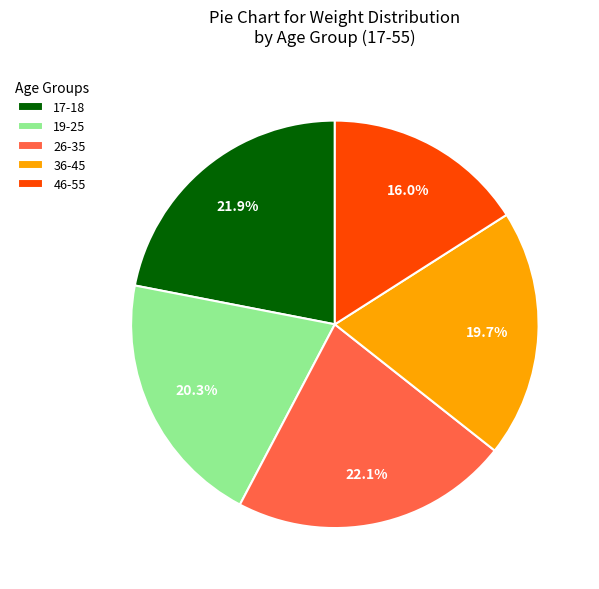

How many slices are in this pie chart?

5